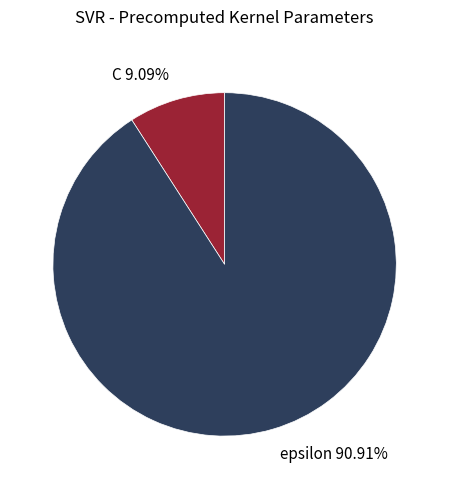

How many slices are in this pie chart?

2